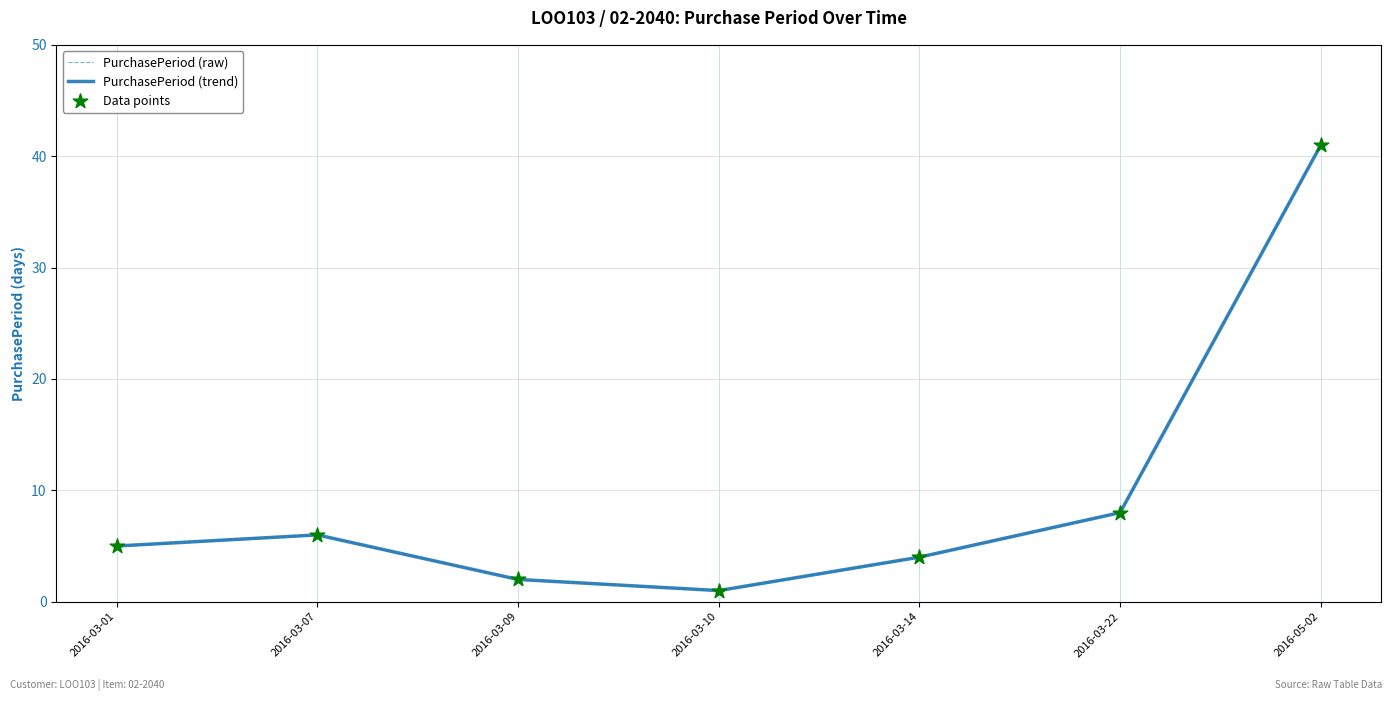

At how many categories does at least one series exceed 17?

1